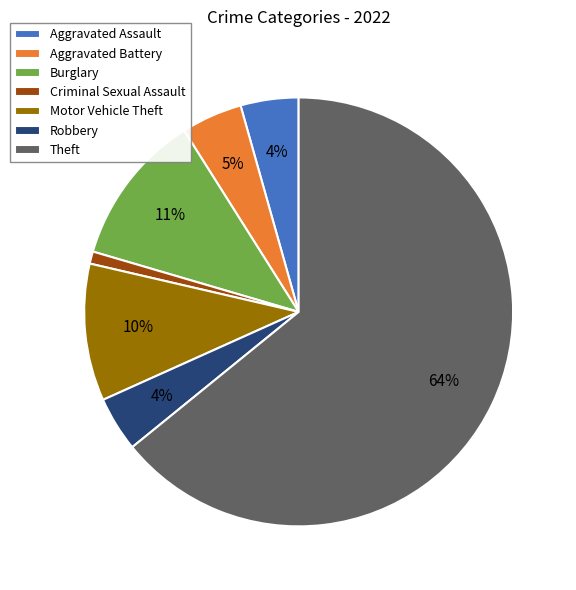

The Burglary slice represents 11% of the pie. True or false?

True